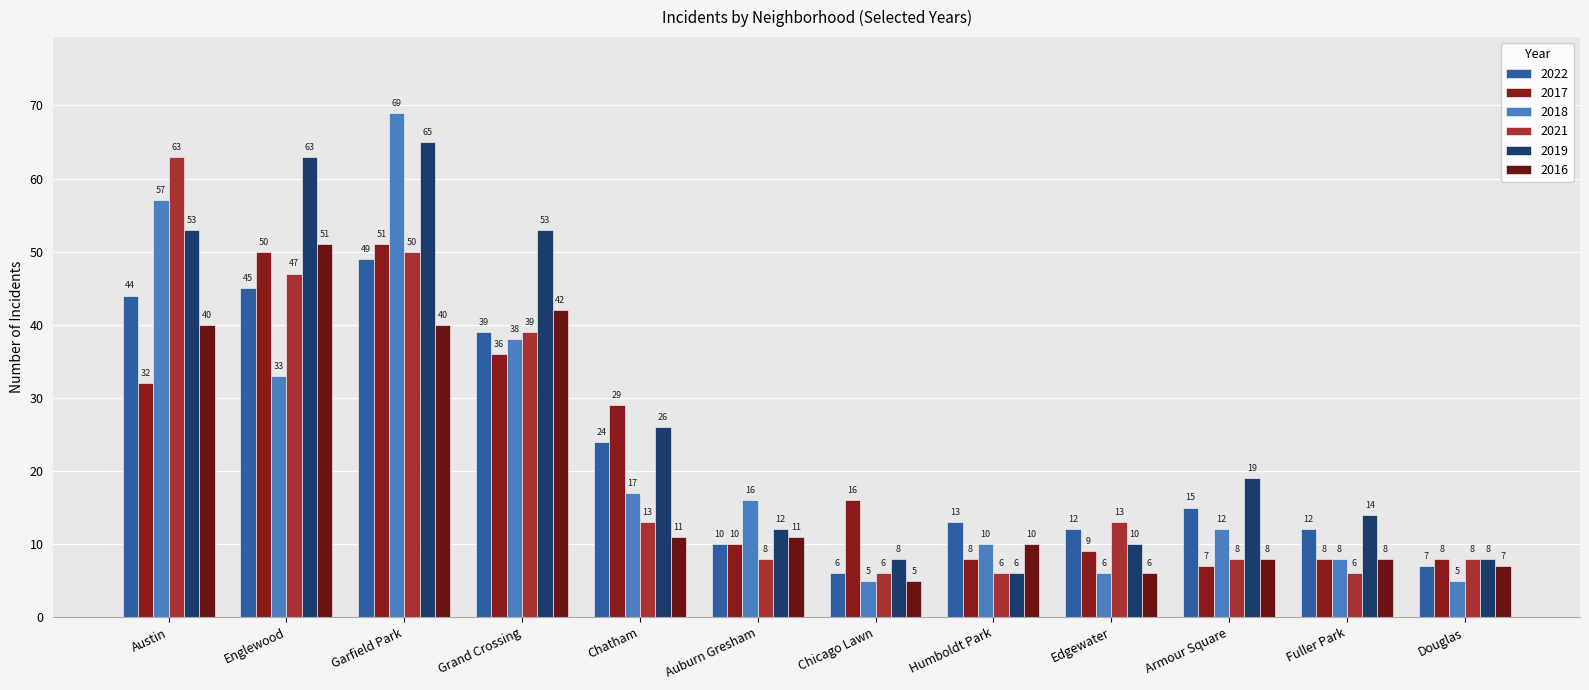

What is the difference between the second highest and minimum values in the 2018 series?

52